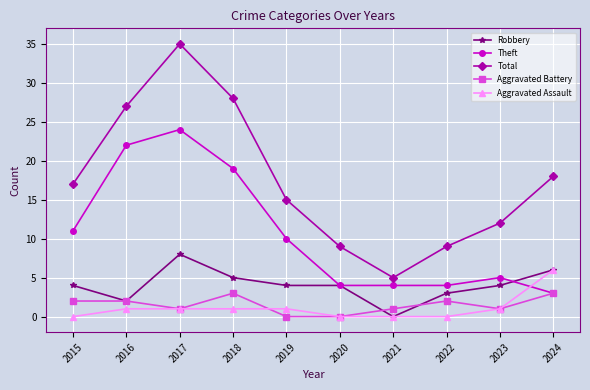

What is the difference between the Aggravated Battery values at 2019 and 2024?

3